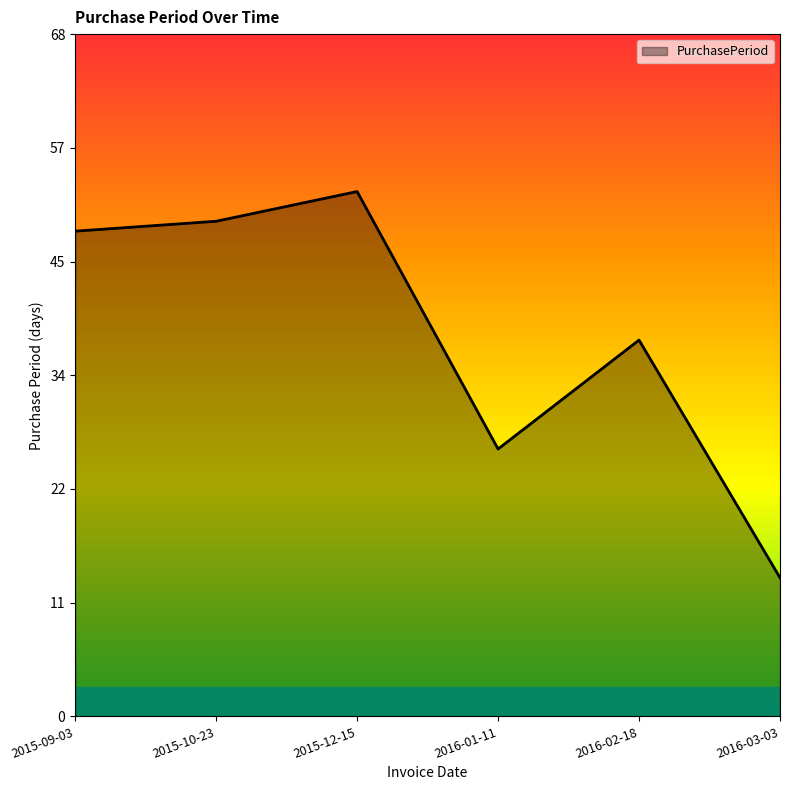

Reading left to right, transcribe all the data shown in this chart.

2015-09-03=49	2015-10-23=50	2015-12-15=53	2016-01-11=27	2016-02-18=38	2016-03-03=14